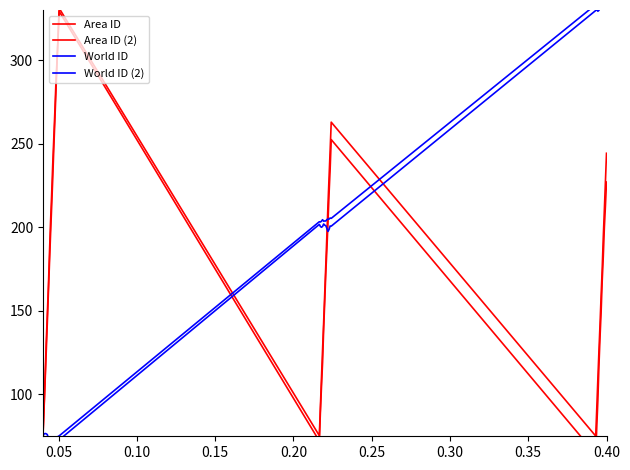

What is the highest value of the Area ID series?

329.2